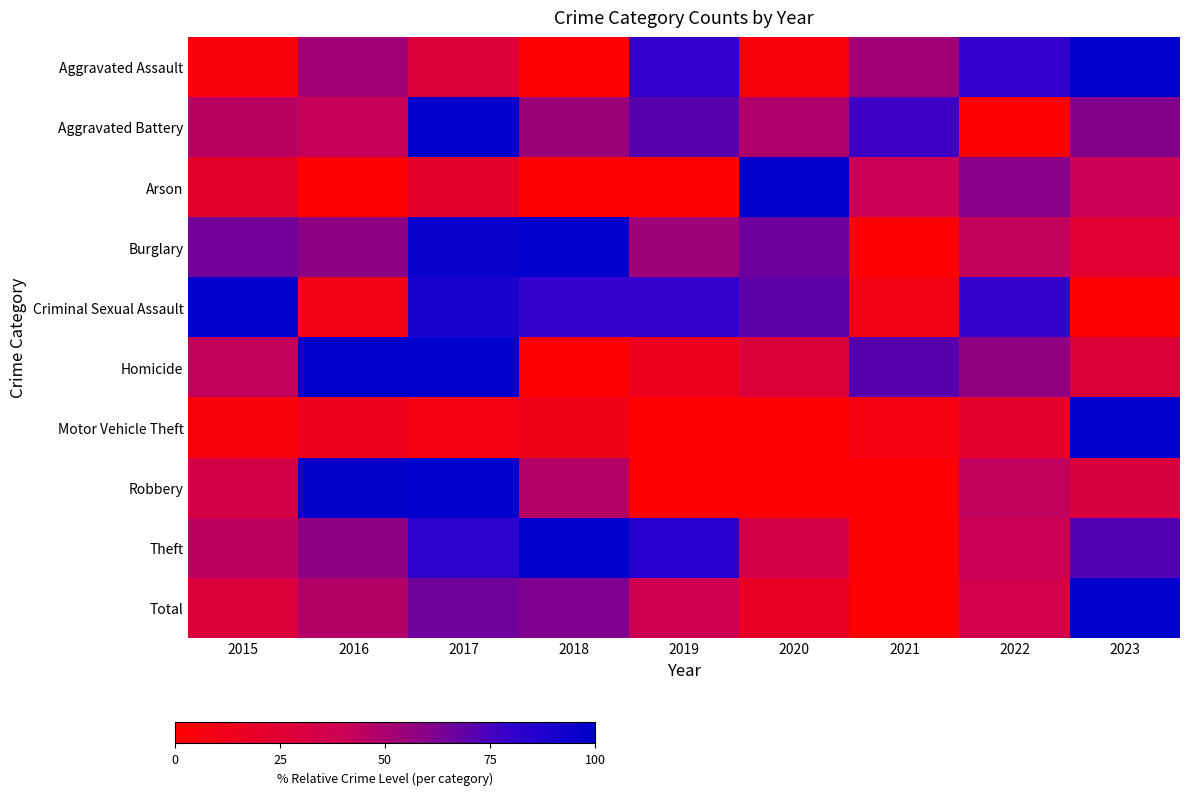

Rank the series at 2017 from highest to lowest value.

Aggravated Battery, Homicide, Robbery, Burglary, Criminal Sexual Assault, Theft, Total, Aggravated Assault, Arson, Motor Vehicle Theft